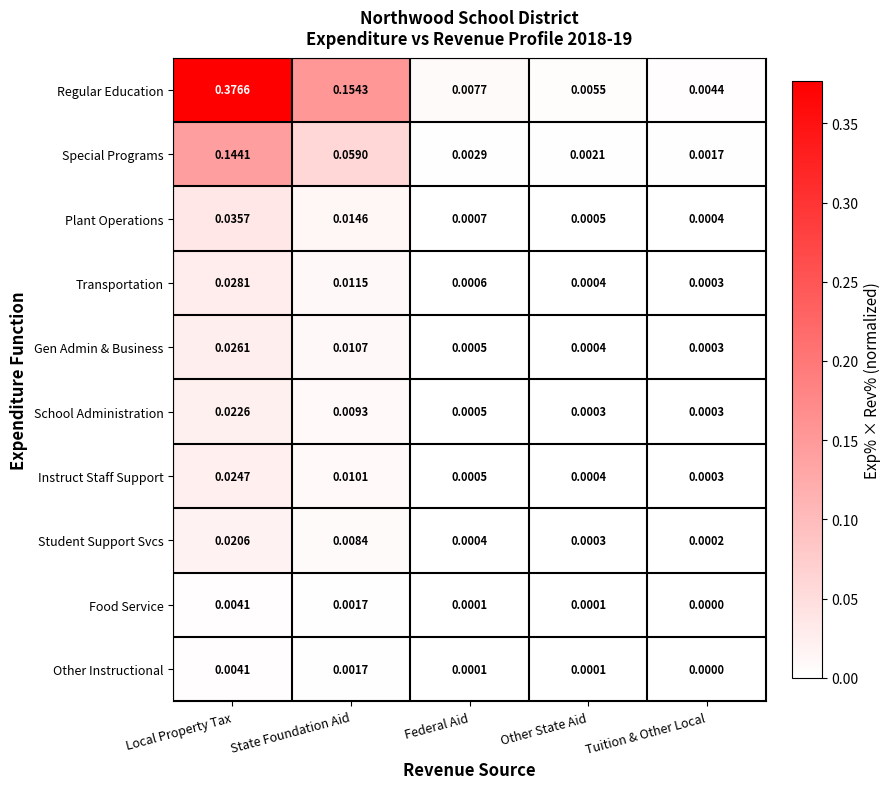

What is the total value across all series at Local Property Tax?

0.7